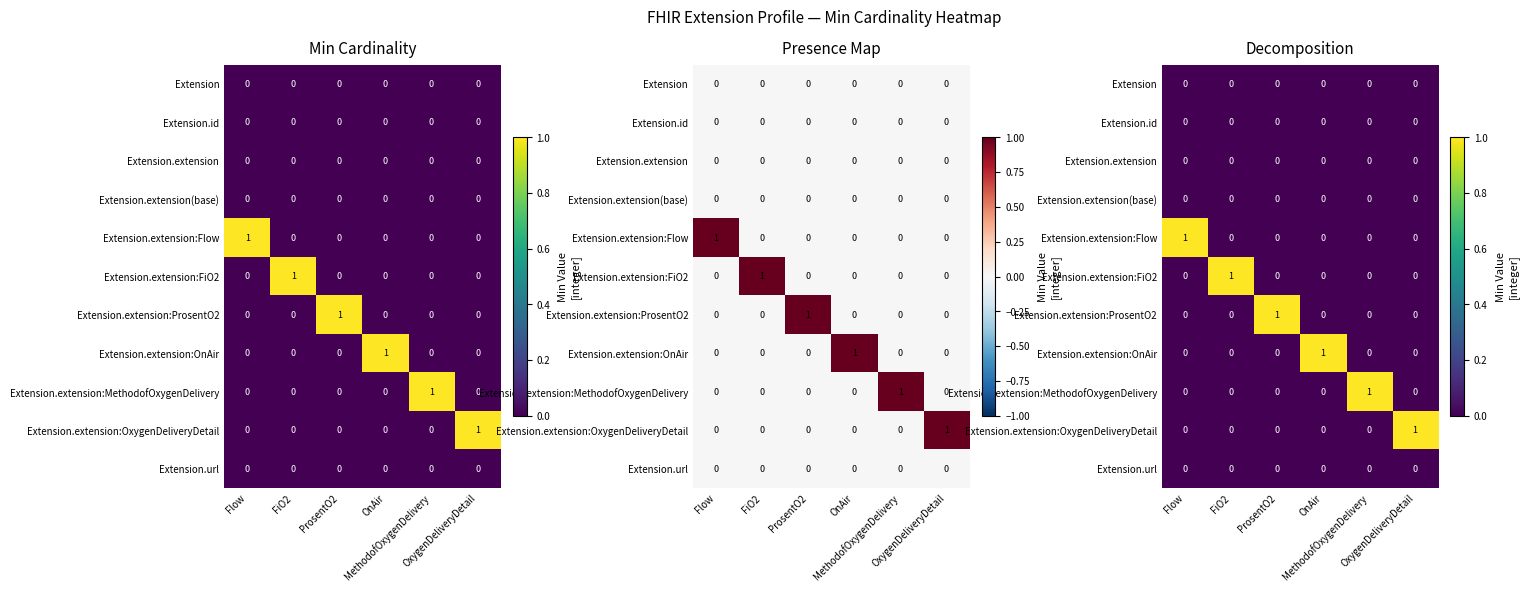

Is the value of Extension at Flow greater than the value of Extension.extension:Flow at OxygenDeliveryDetail?

No